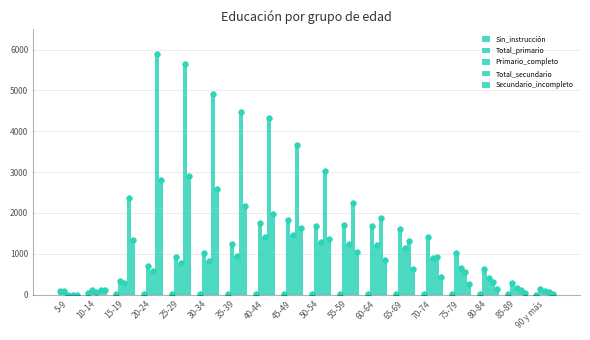

List the series in order of their peak value, highest first.

Total_secundario, Secundario_incompleto, Total_primario, Primario_completo, Sin_instrucción